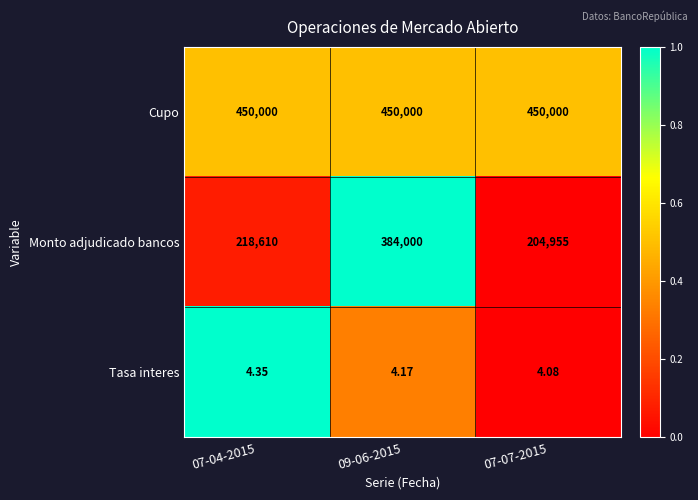

Rank the series by their average value, from highest to lowest.

Cupo, Monto adjudicado bancos, Tasa interes